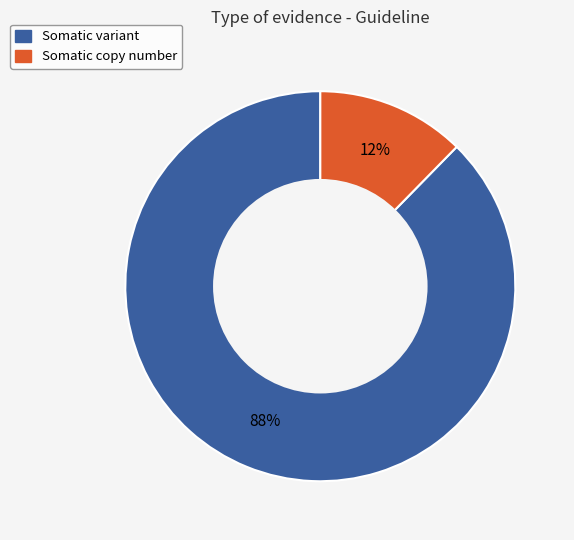

Rank the categories by value from lowest to highest.

Somatic copy number, Somatic variant